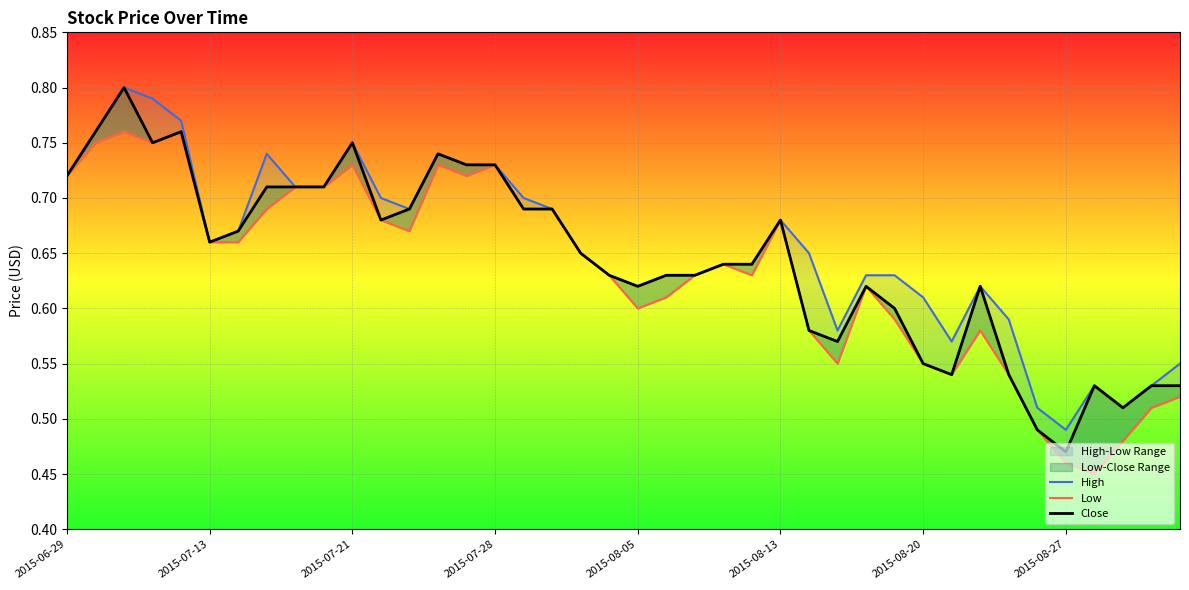

True or false: High has a value of 0.4 at 8.

False